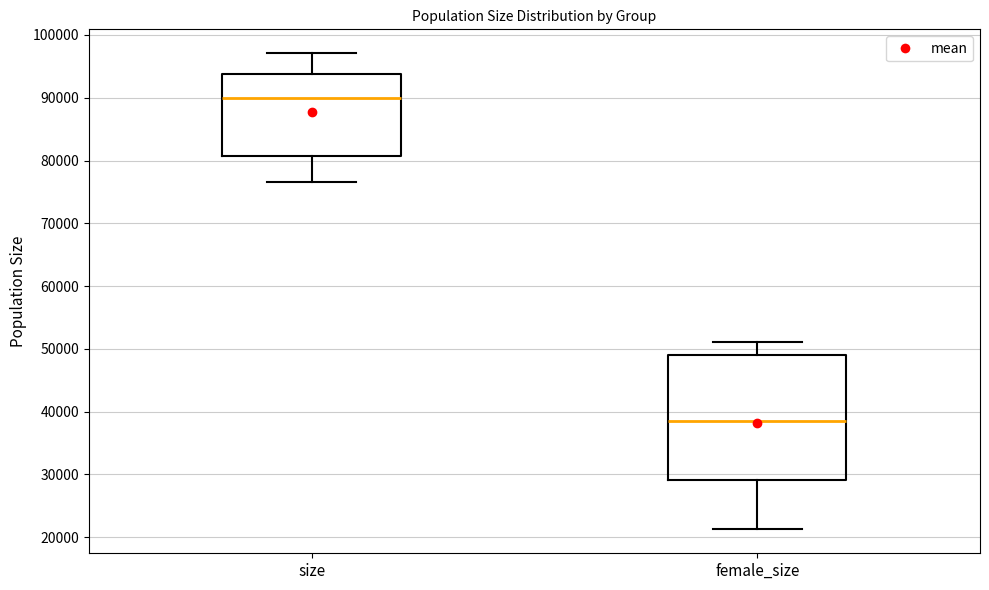

Which box's median line is the highest?

size